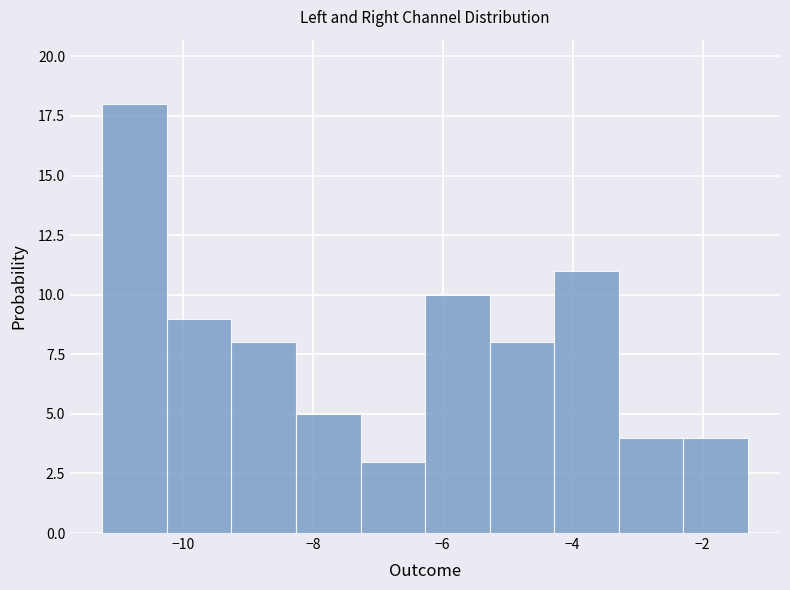

How tall is the bar that spans -3.2 to -2.2 on the x-axis? Neither the bar edges nor the heights are printed on the chart, so give them approximately, as read against the axes.

4